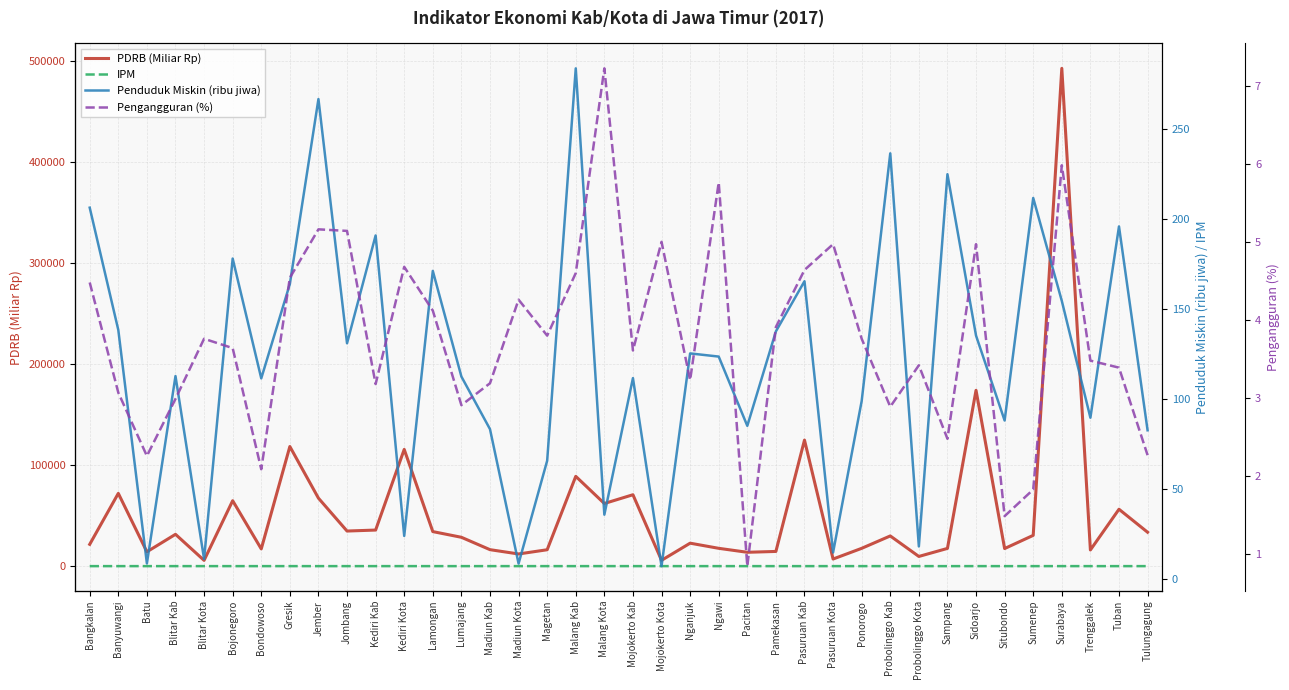

What are all the series names shown in the legend?

PDRB (Miliar Rp), IPM, Penduduk Miskin (ribu jiwa), Pengangguran (%)